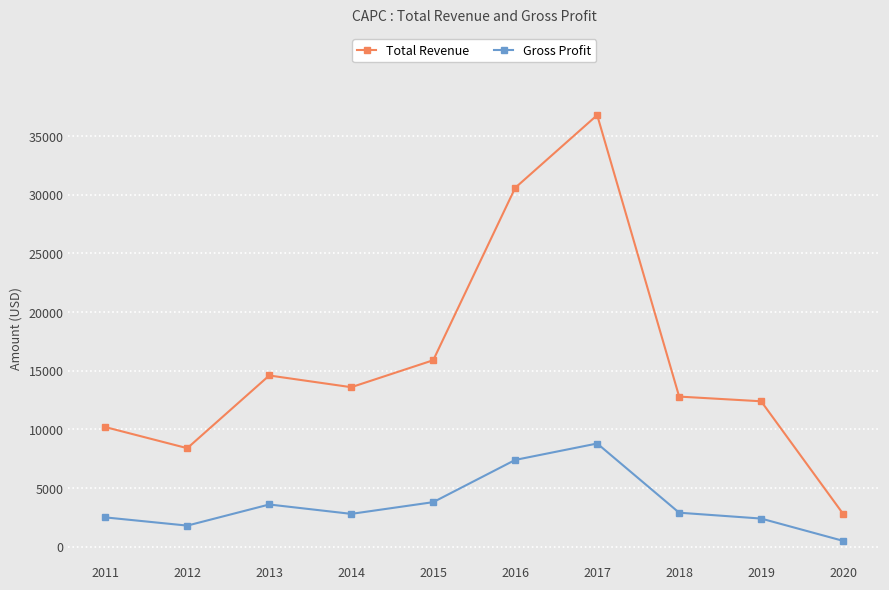

True or false: Gross Profit and Total Revenue cross at least once.

False